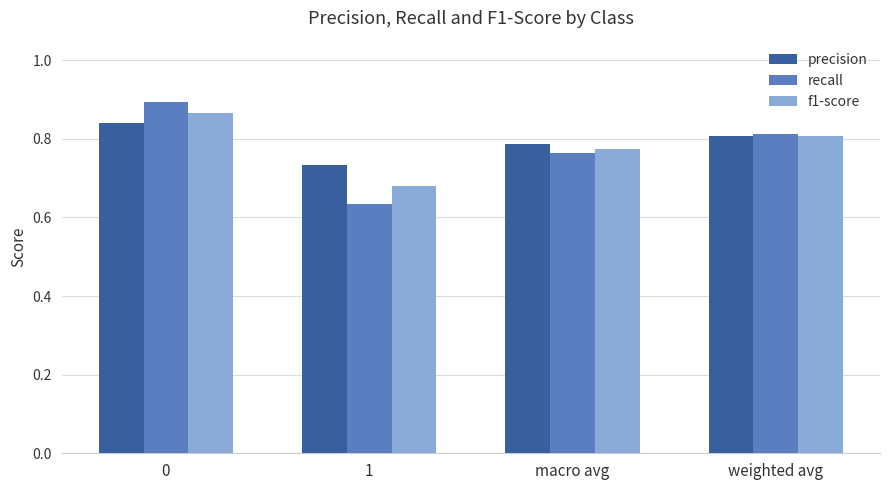

Which series changed the most between 1 and weighted avg?

recall